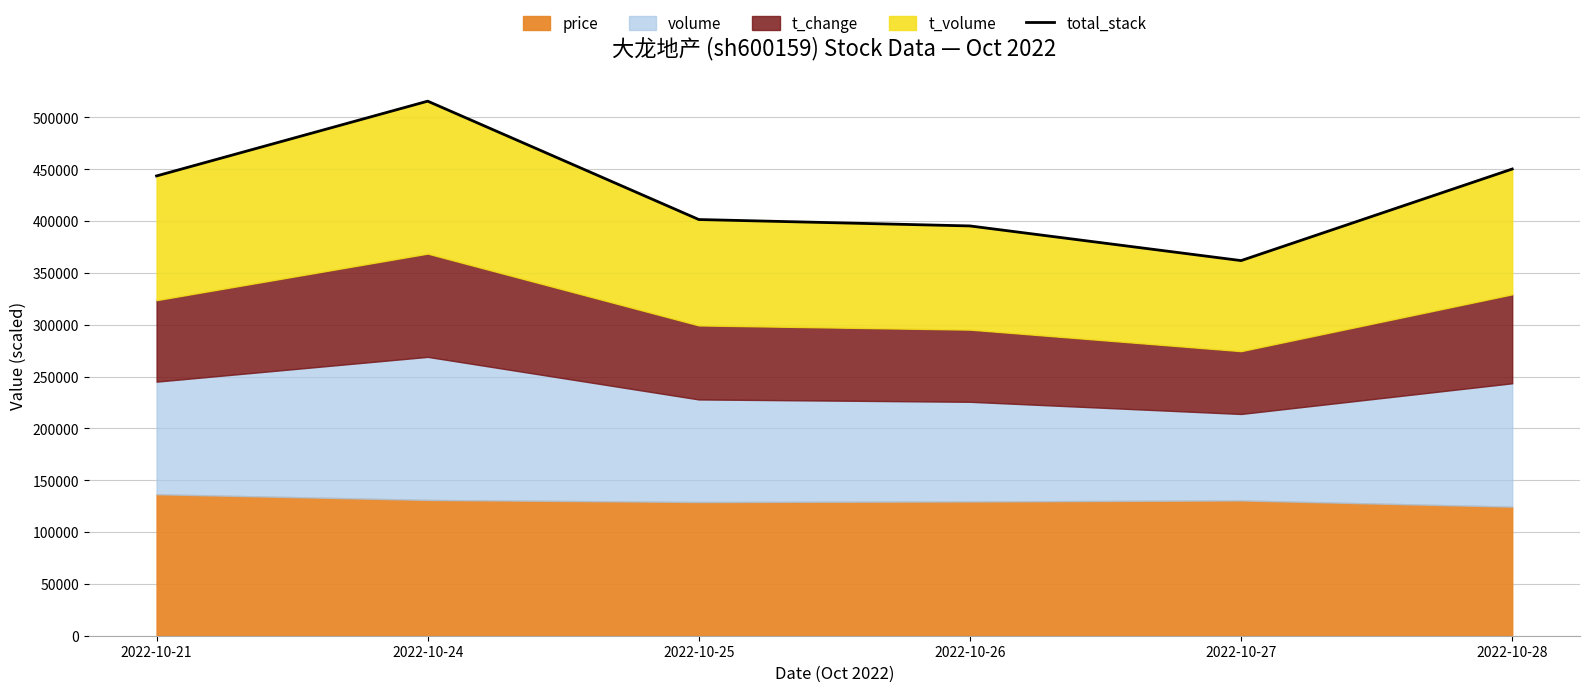

What value does the data have at 2022-10-27, to the nearest 50?

361900